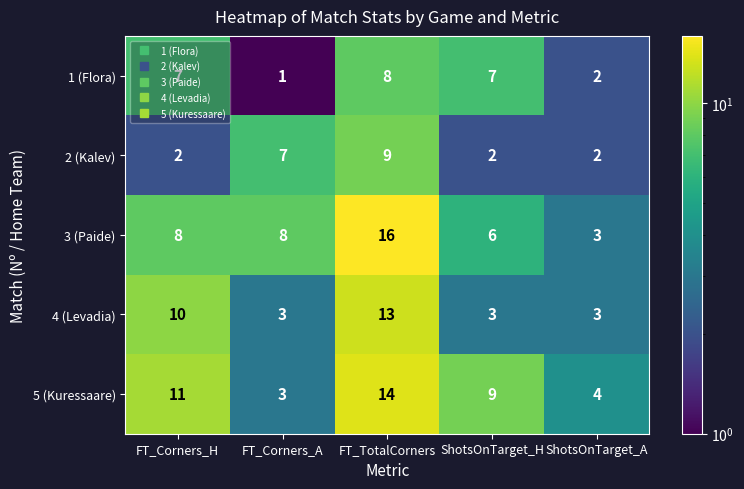

Count the 3 (Paide) values in the range 6 to 8.

3